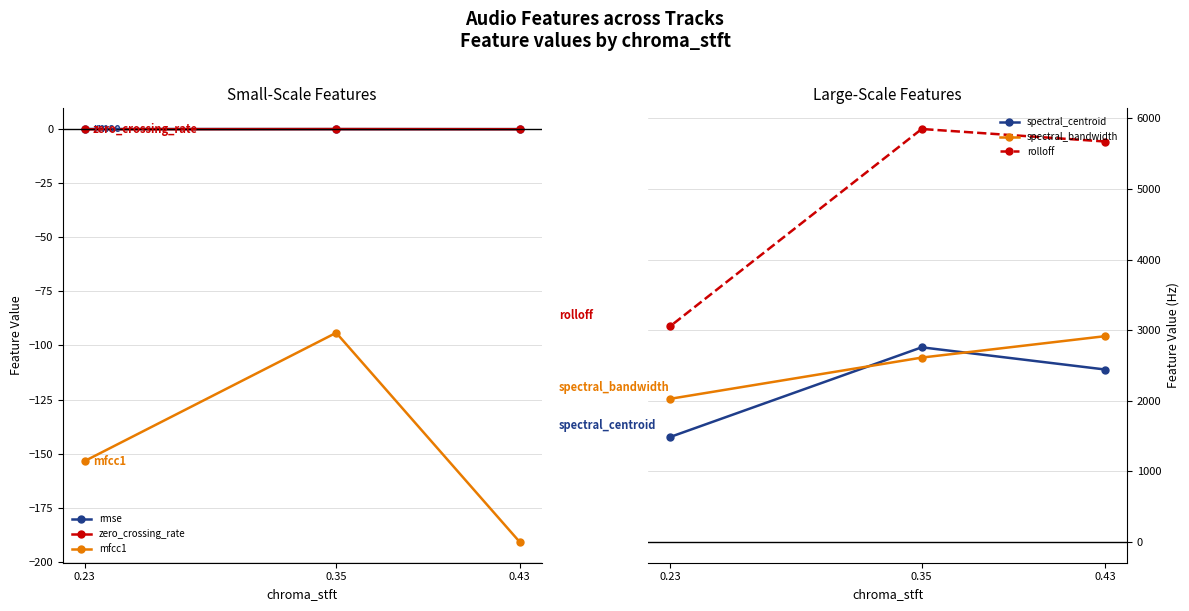

Is this an area chart (filled region under the line)?

No